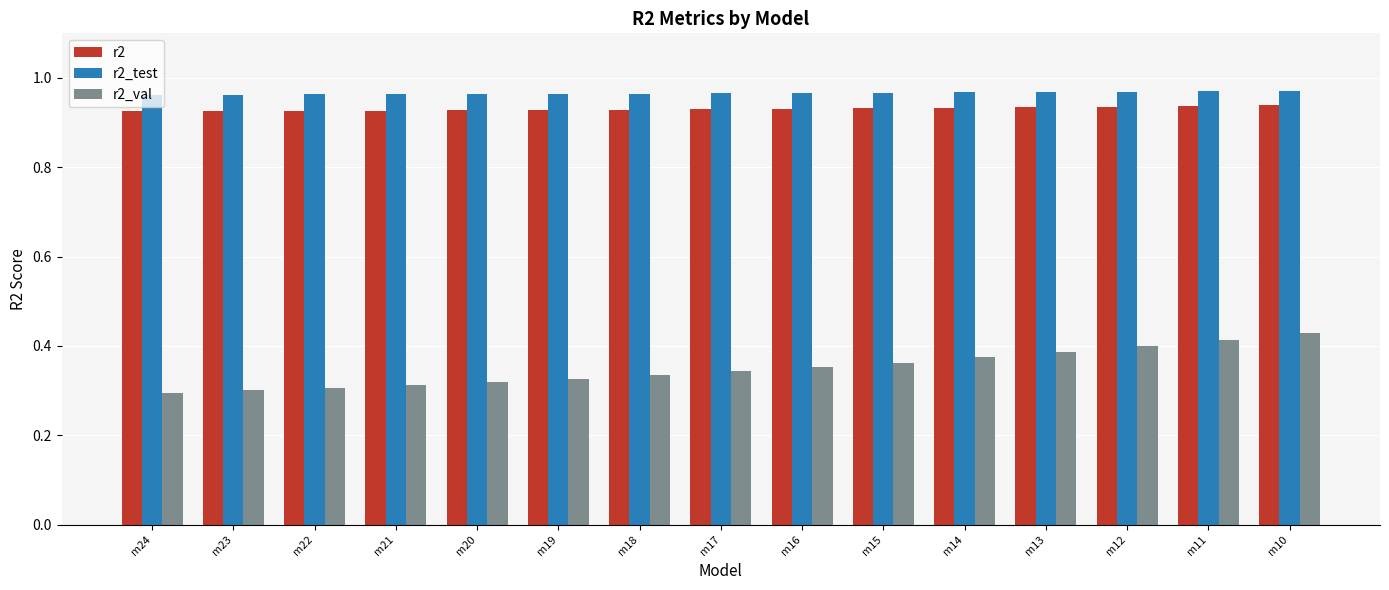

Are the bars horizontal?

No